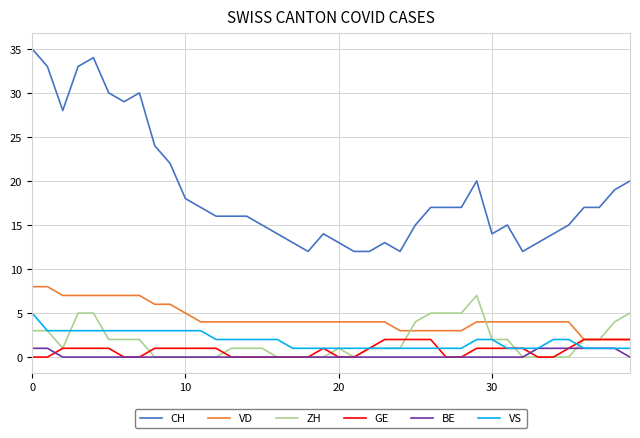

Which series has the widest spread of values?

CH